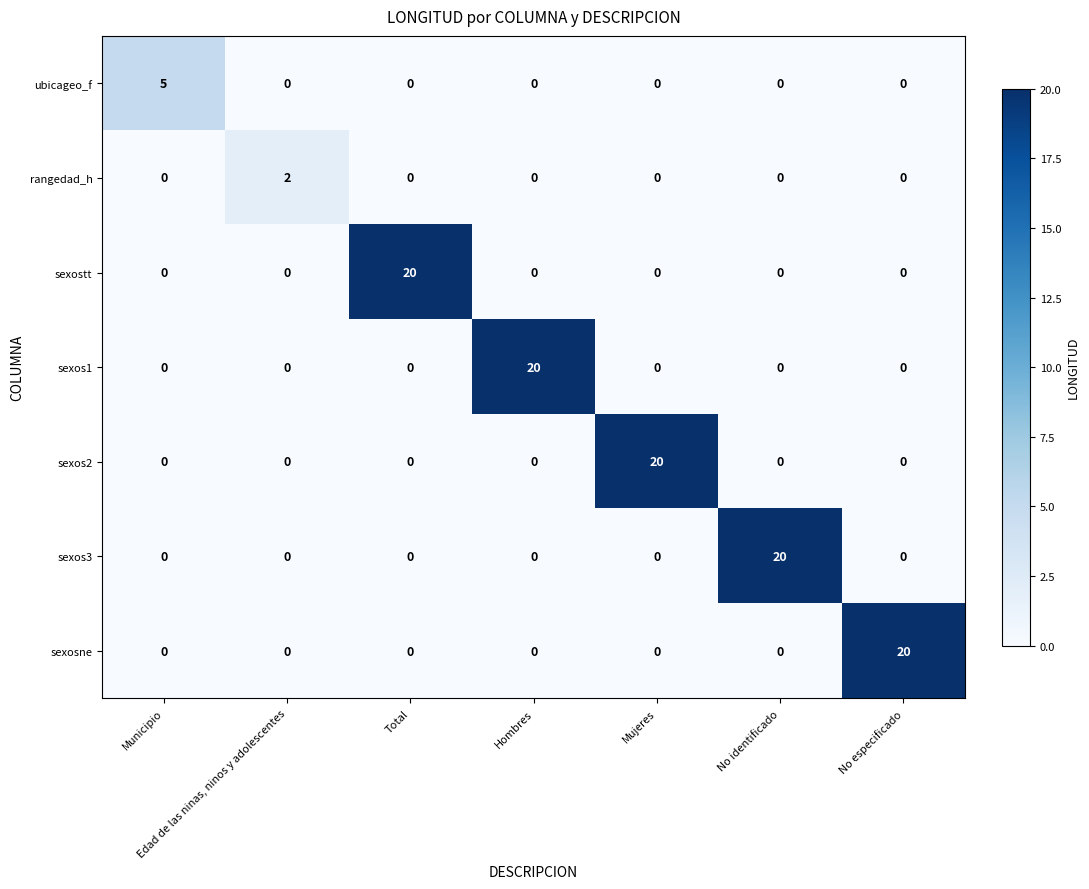

What is the difference between the maximum and second lowest values in the sexos3 series?

20